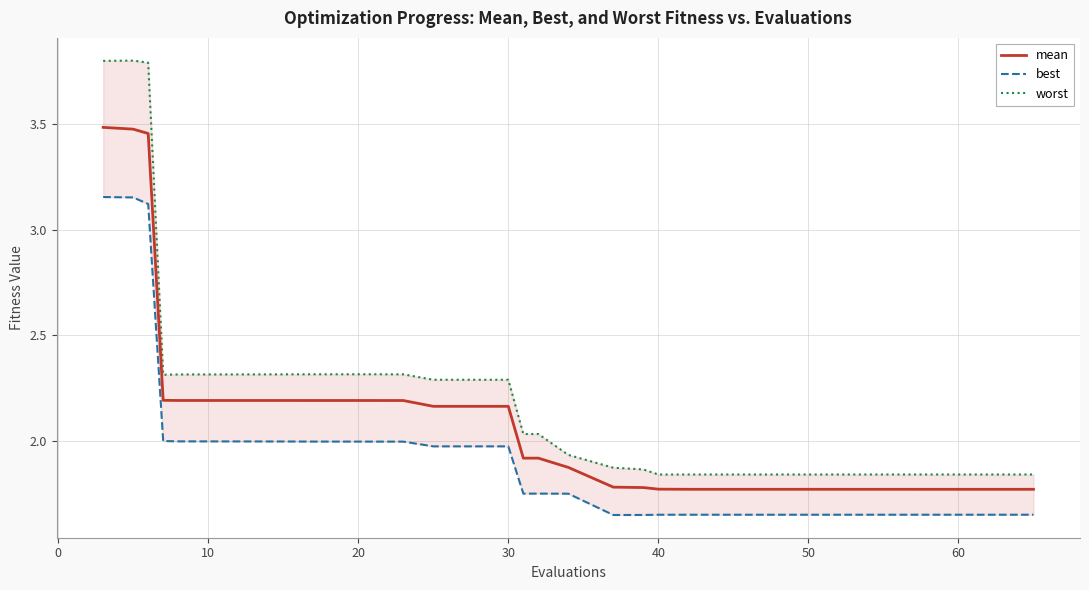

True or false: mean and worst intersect in this chart.

False